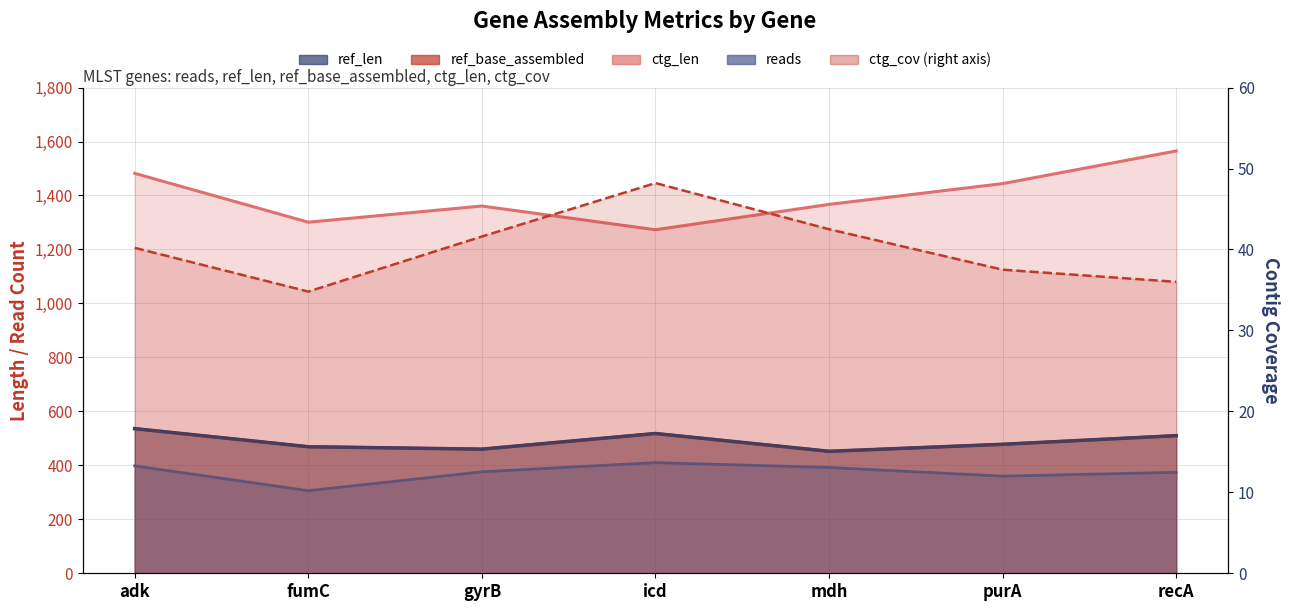

Read the ctg_len value at purA.

1444.0